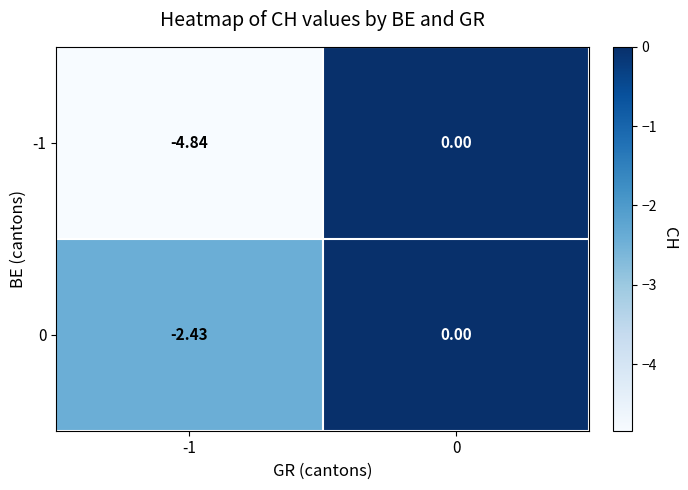

Reading left to right, transcribe all the data shown in this chart.

row_0: -1=-4.8	0=0.0
row_1: -1=-2.4	0=0.0